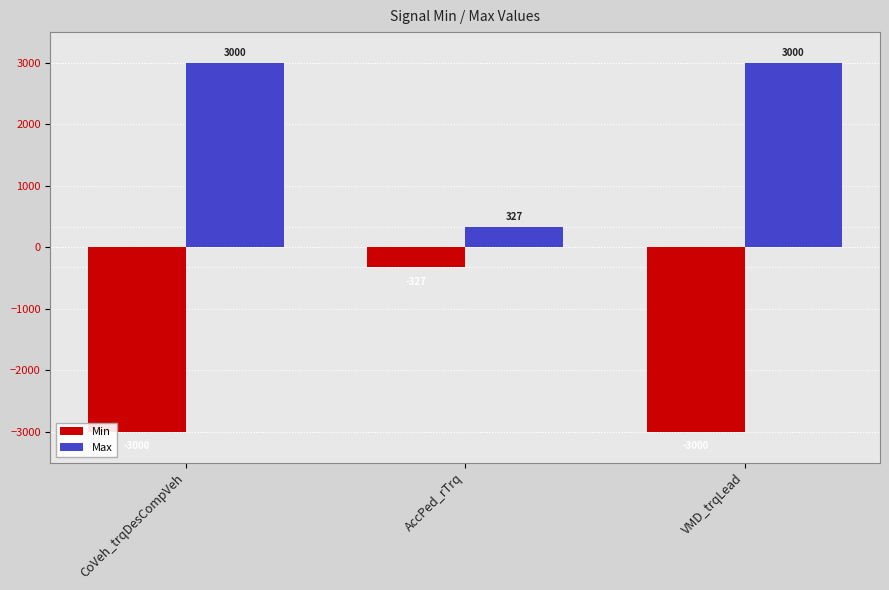

Does the chart contain stacked bars?

No